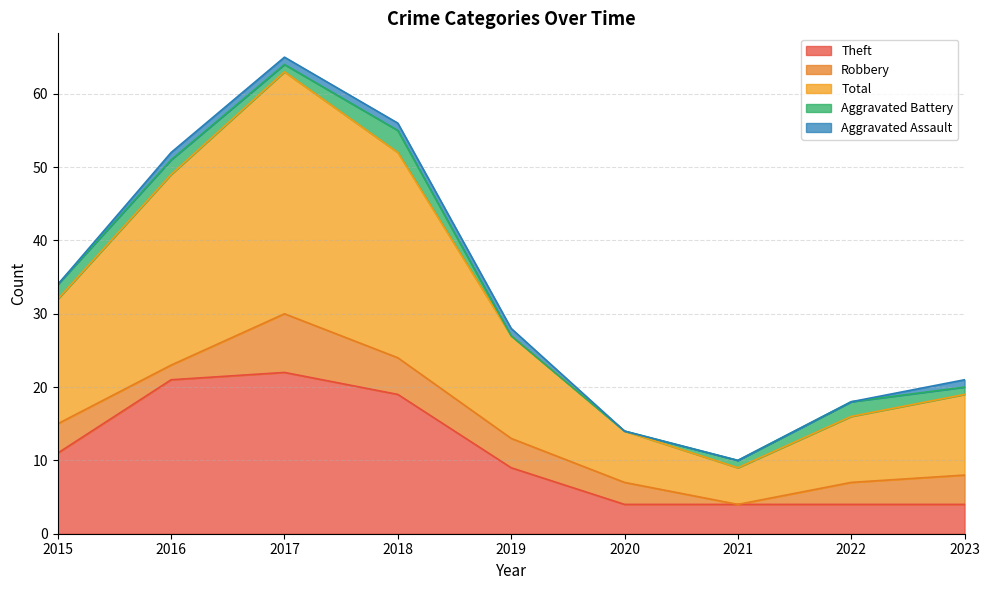

Which has a higher value, 2023 or 2021?

2023